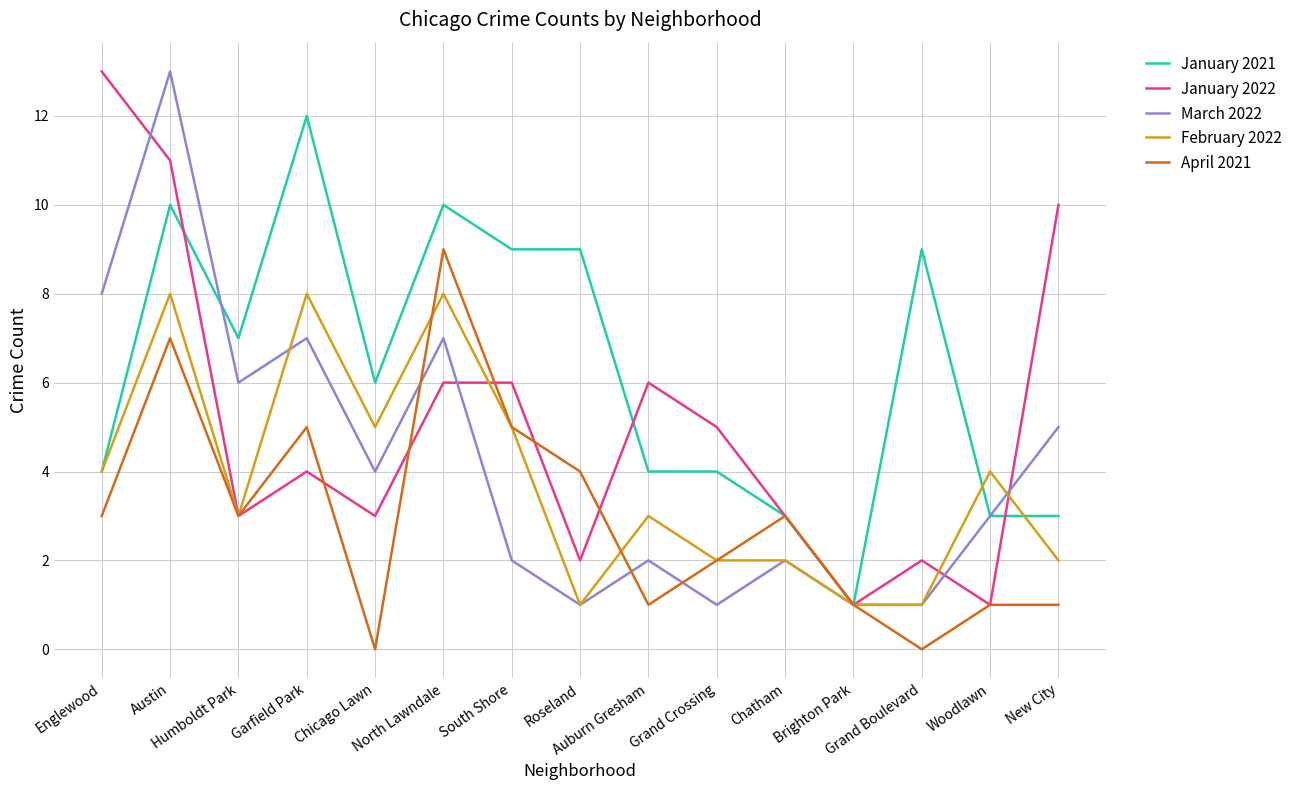

What is the difference between the March 2022 values at Roseland and South Shore?

1